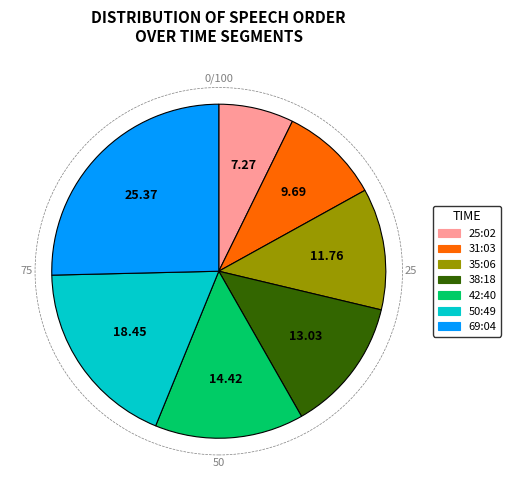

Which slice is the largest?

69:04